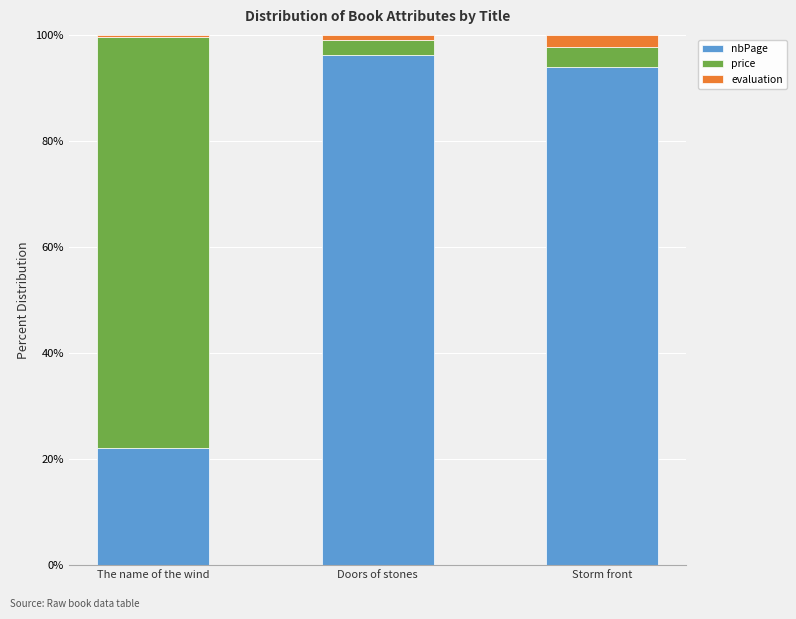

Rank the categories by nbPage value from highest to lowest.

Doors of stones, Storm front, The name of the wind